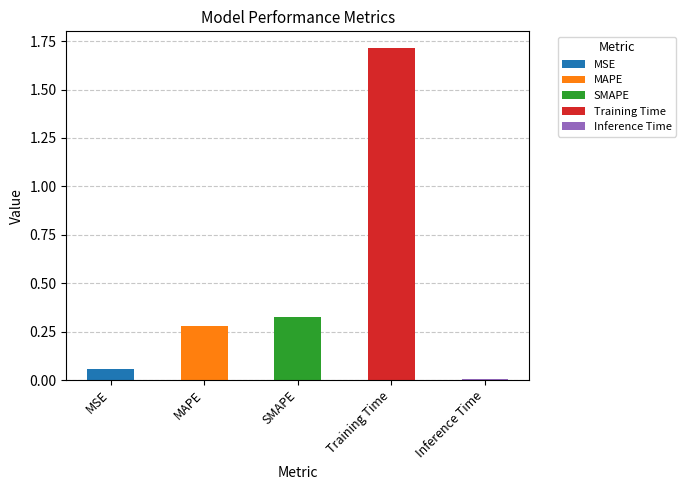

Reading right to left, list all the values displayed in this chart.

Inference Time=0.0	Training Time=1.7	SMAPE=0.3	MAPE=0.3	MSE=0.1